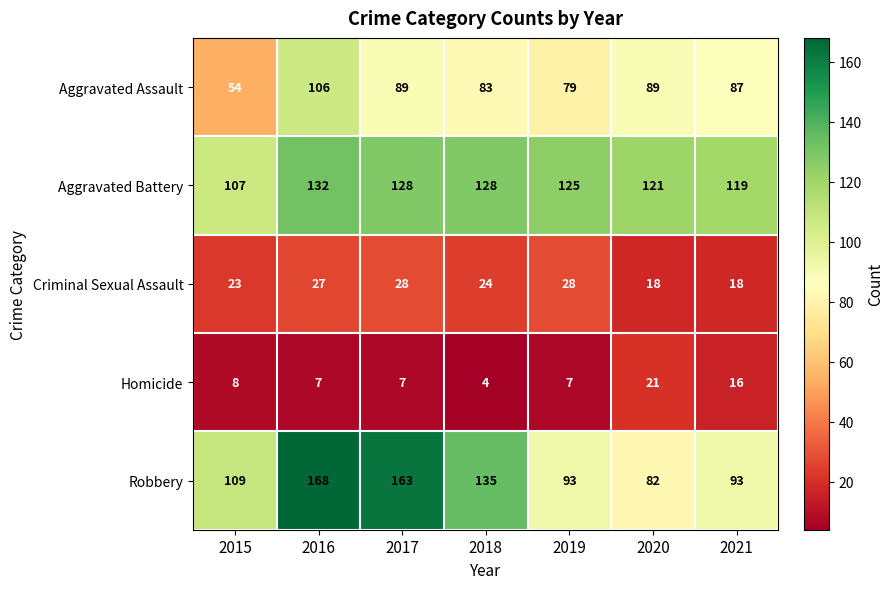

Which series changed the most between 2017 and 2021?

Robbery